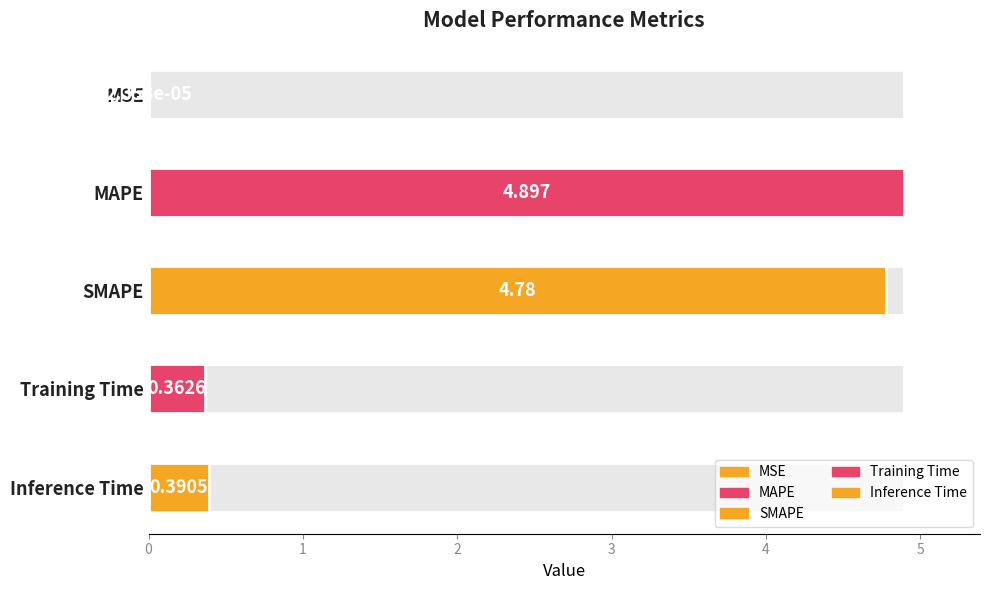

What is the sum of all values?

10.4